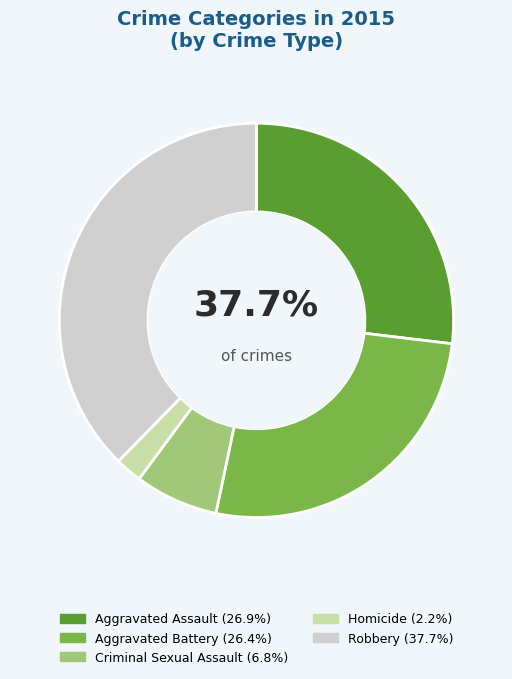

Count the number of slices in the pie.

5